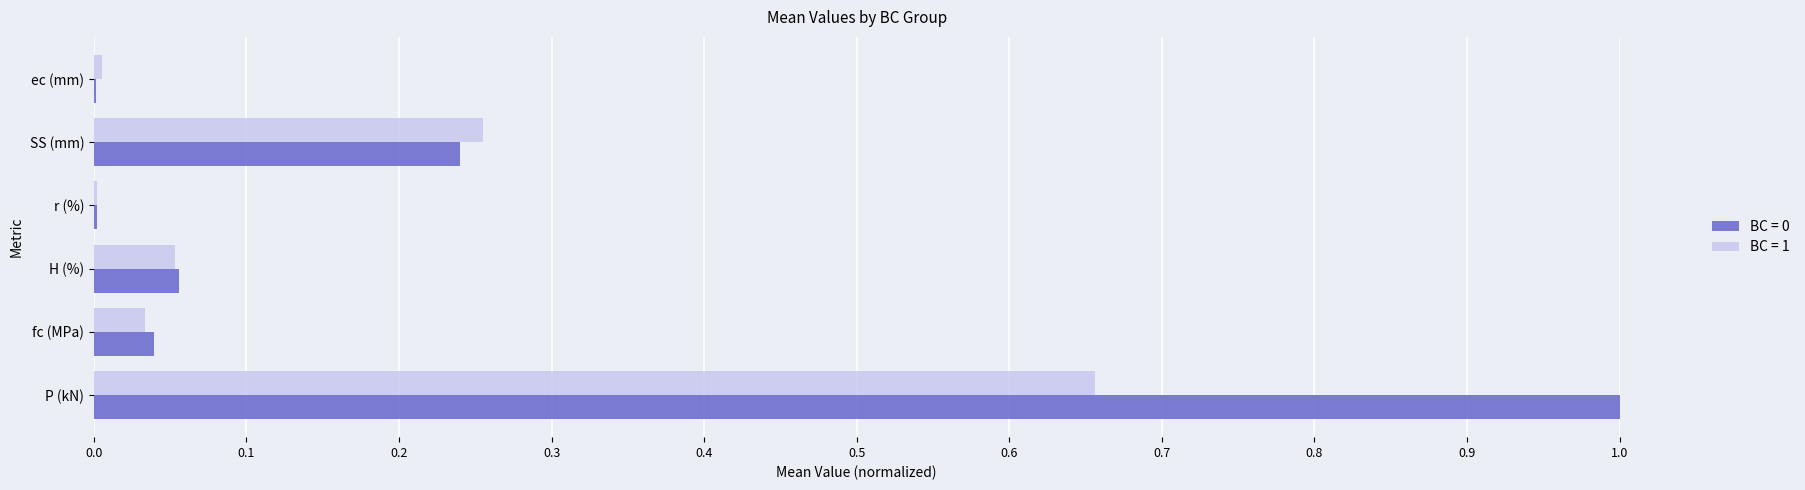

What is the sum of all BC = 1 values?

1.0